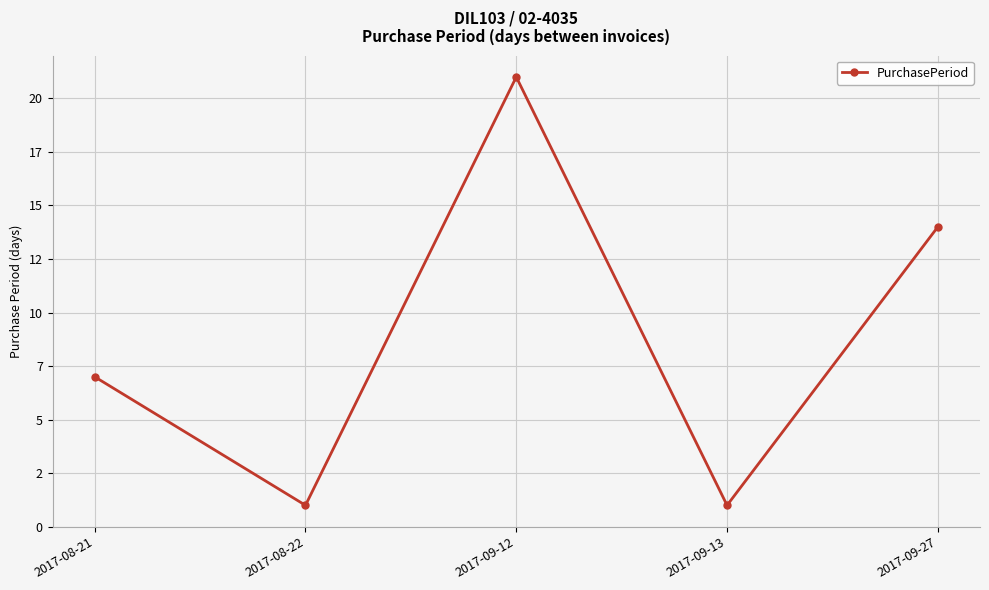

Which has a higher value, 2017-08-22 or 2017-08-21?

2017-08-21